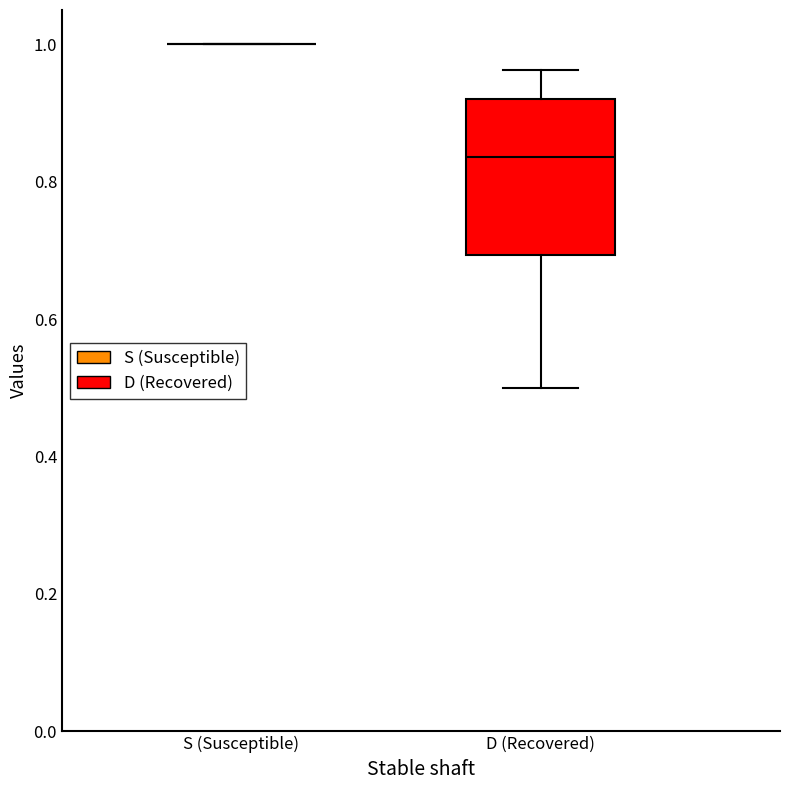

Reading left to right, transcribe this box plot: for each box, give where its median line is, the range the box spans, and where its two whiskers end, as read against the y-axis. The values are not printed on the chart, so give them approximately, as read against the axis.

S (Susceptible): box collapsed to a line at 1.00, whiskers 1.00 to 1.00
D (Recovered): median 0.84, box 0.70 to 0.92, whiskers 0.50 to 0.96